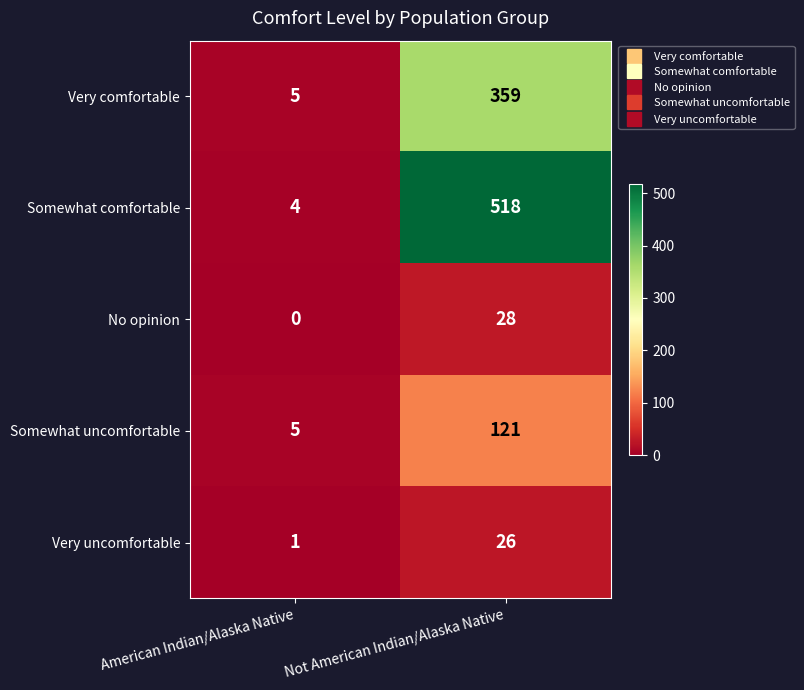

At which category does the chart reach its peak across all series?

Not American Indian/Alaska Native